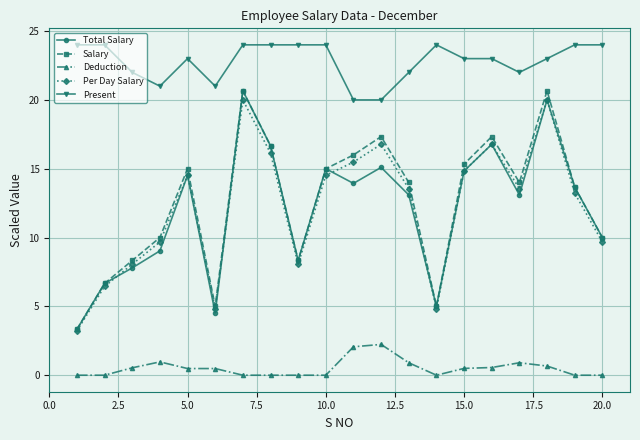

What is the value of the Salary point at the 19th from the left?

13.7